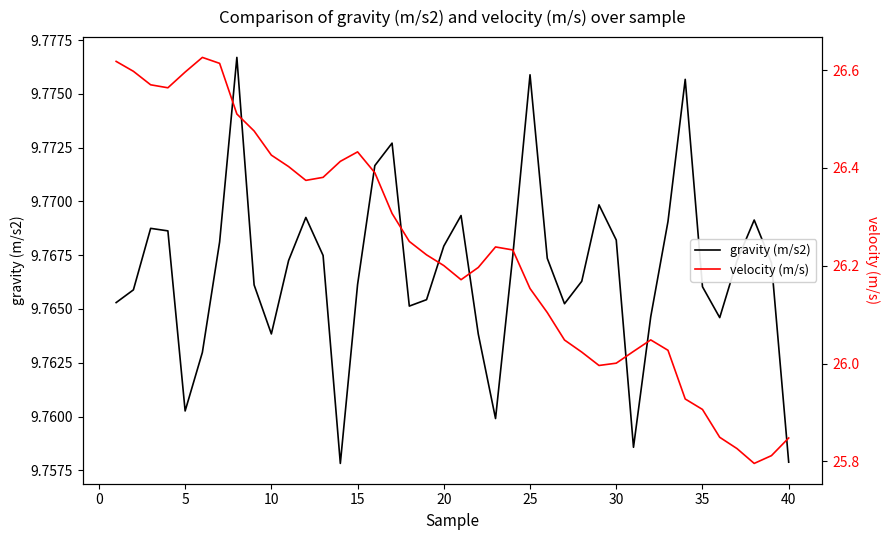

Rank the series by their maximum value, from lowest to highest.

gravity (m/s2), velocity (m/s)